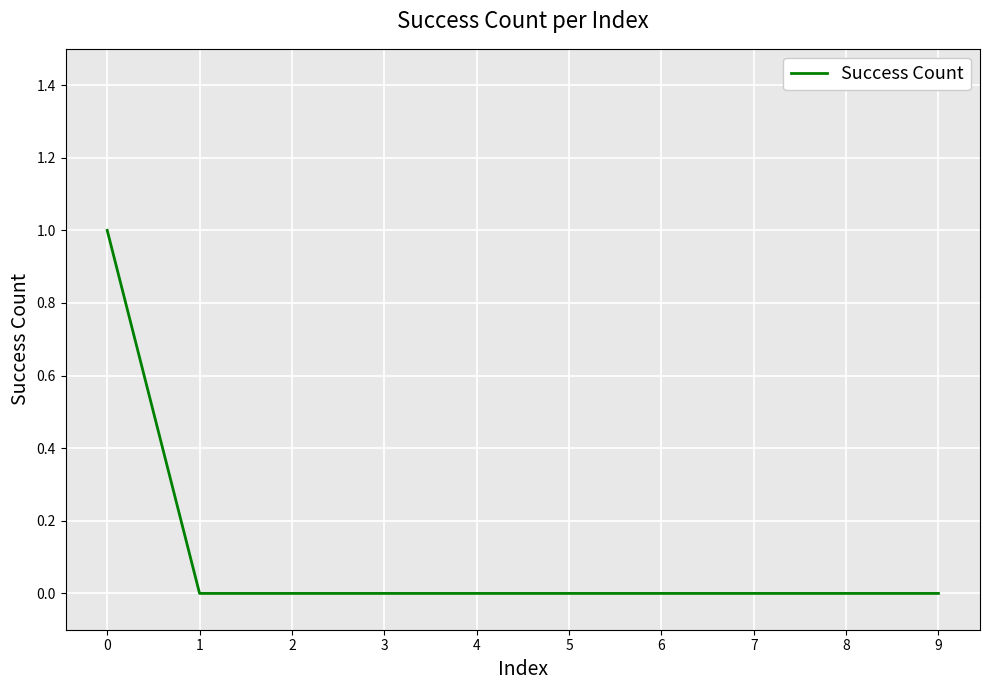

How many distinct data groups are displayed?

1